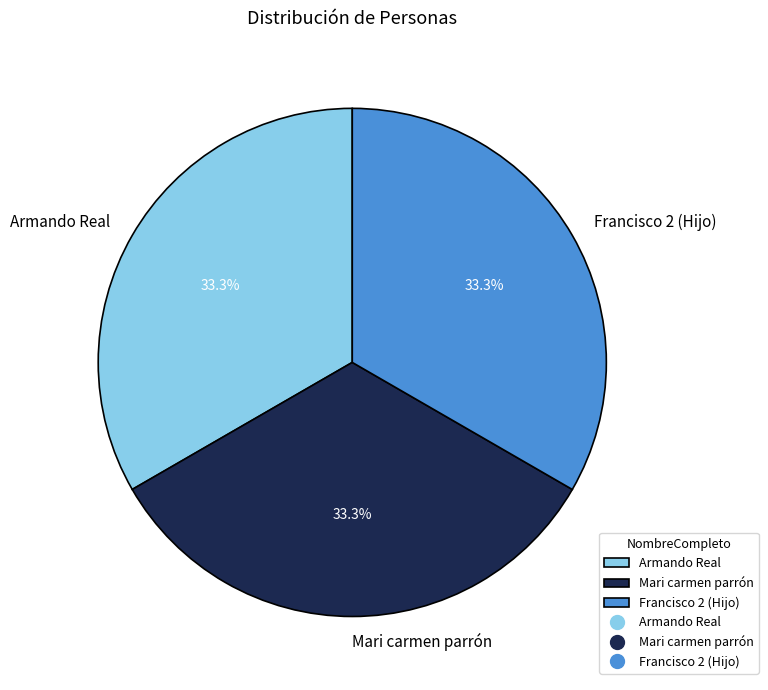

The Mari carmen parrón slice represents 33% of the pie. True or false?

True